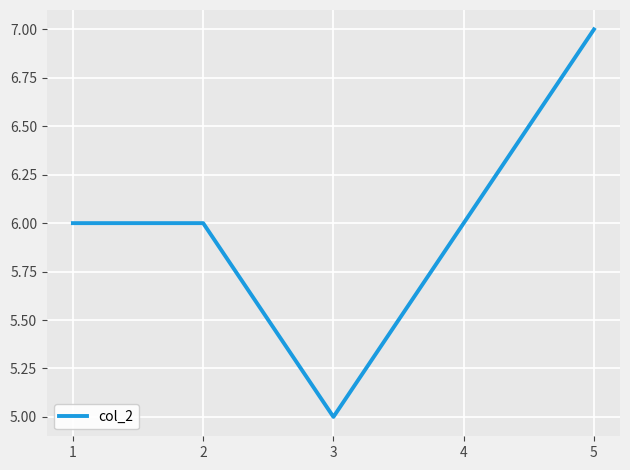

Count the number of categories in the chart.

5